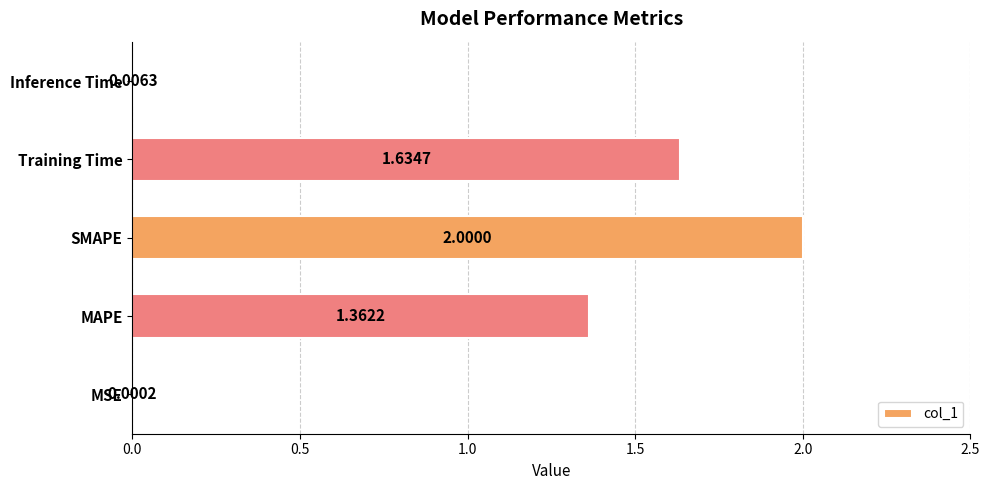

What is the sum of the values at SMAPE and MSE?

2.0